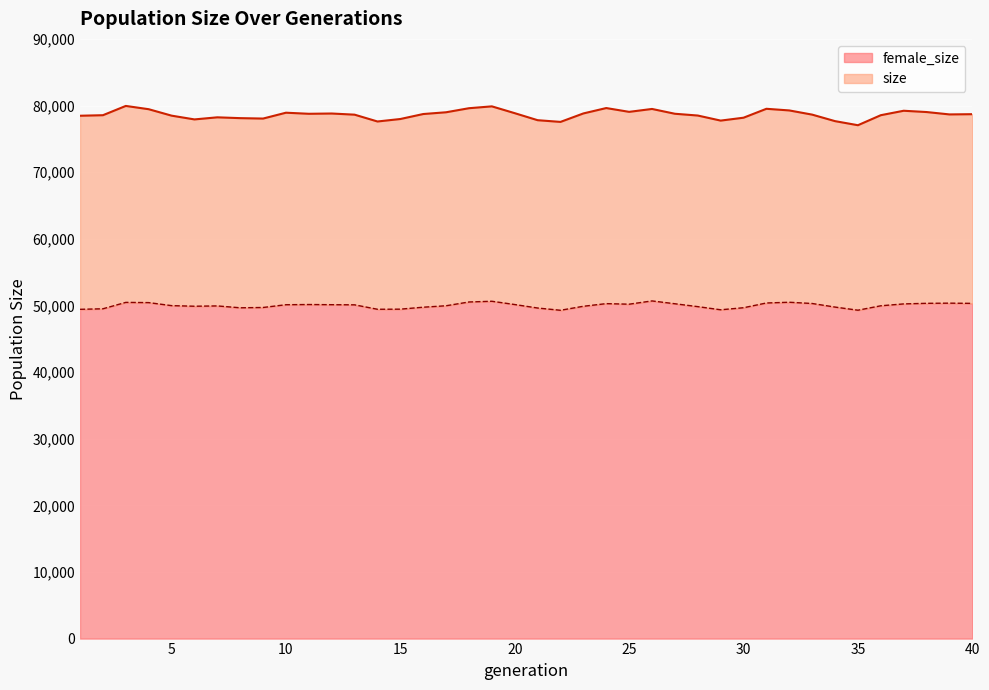

Between 9 and 10, which series saw the biggest shift?

size